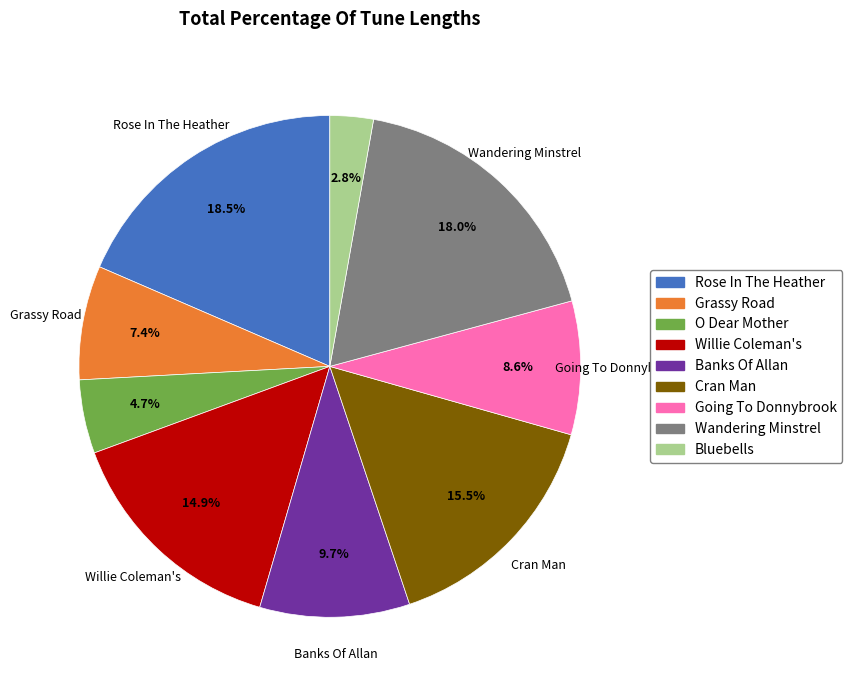

To the nearest percent, what is the average slice percentage?

11%